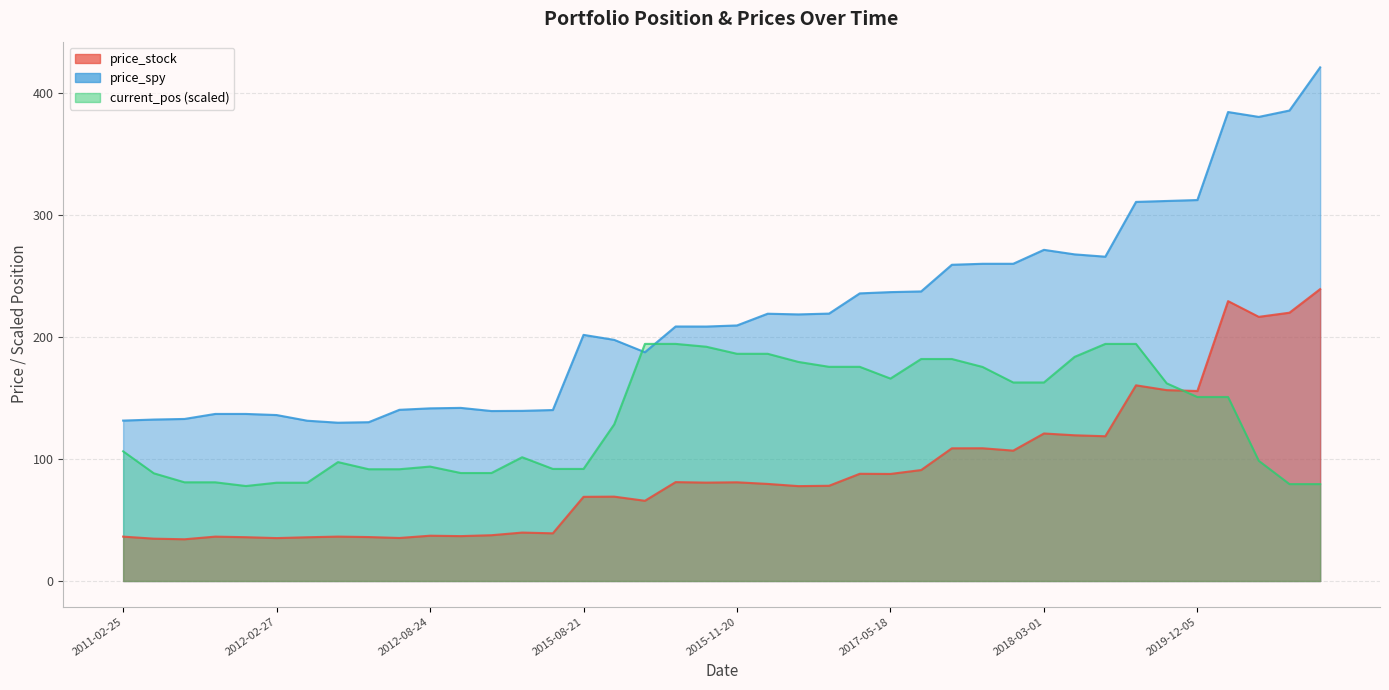

At 2018-03-01
16:00, list the series in order from largest to smallest.

price_spy, current_pos, price_stock